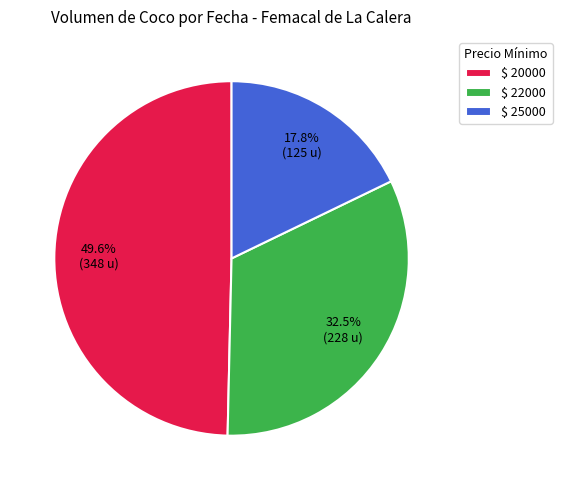

Which slice is the largest?

$ 20000